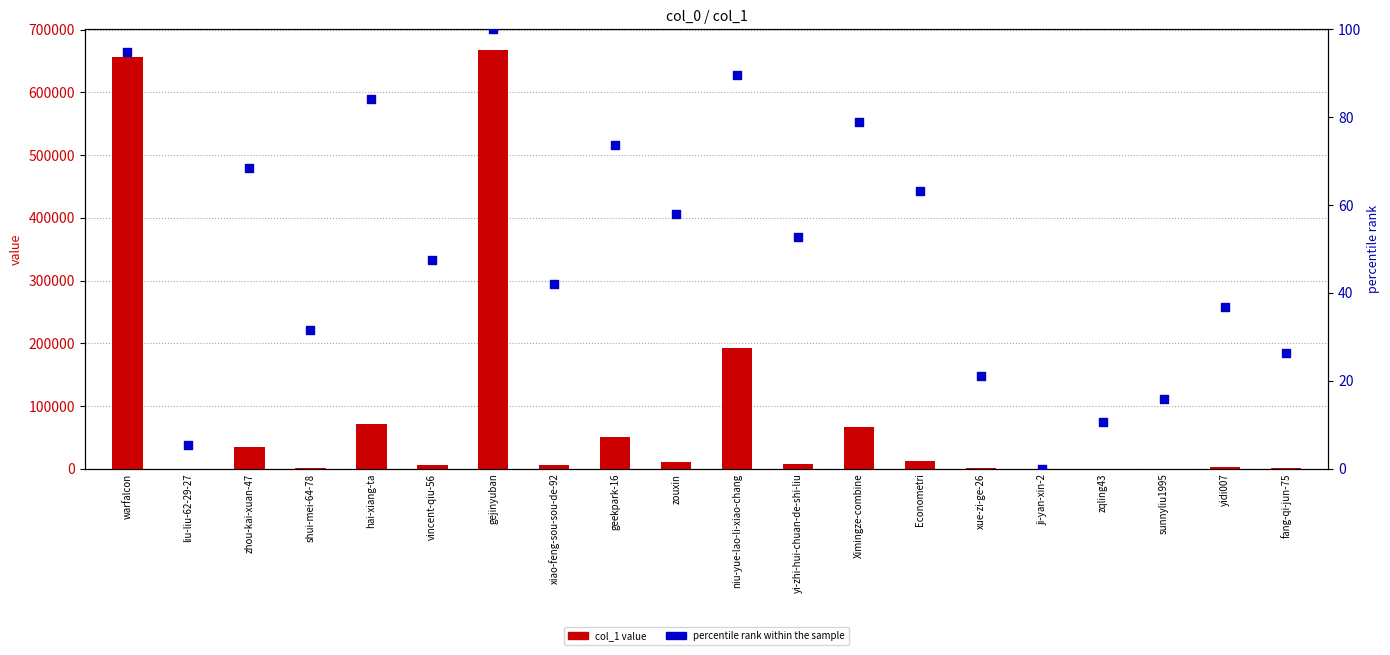

What is the total value across all series at xiao-feng-sou-sou-de-92?

6178.1